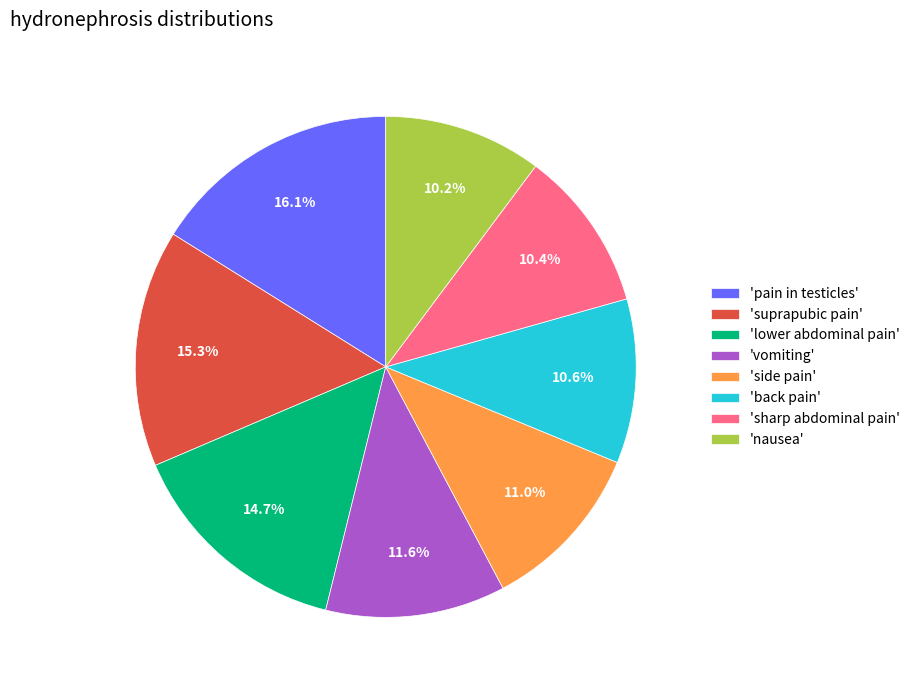

Which slice is the largest?

'pain in testicles'